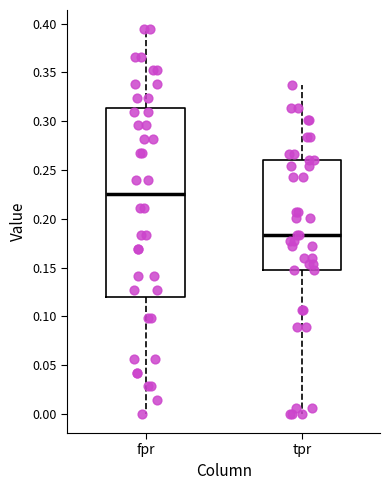

Where is the upper edge of the box for tpr on the y-axis? The values are not printed on the chart, so give them approximately, as read against the axis.

0.260